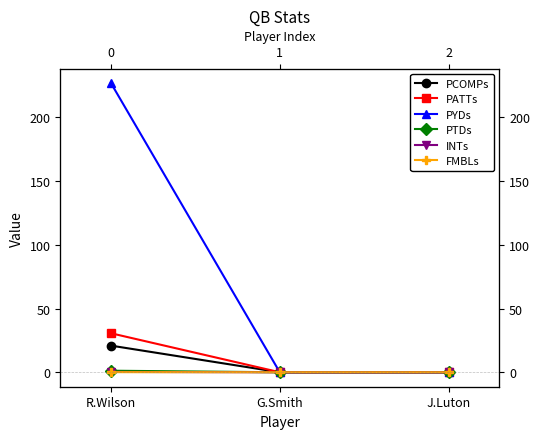

Which label corresponds to the smallest value in the chart?

G.Smith